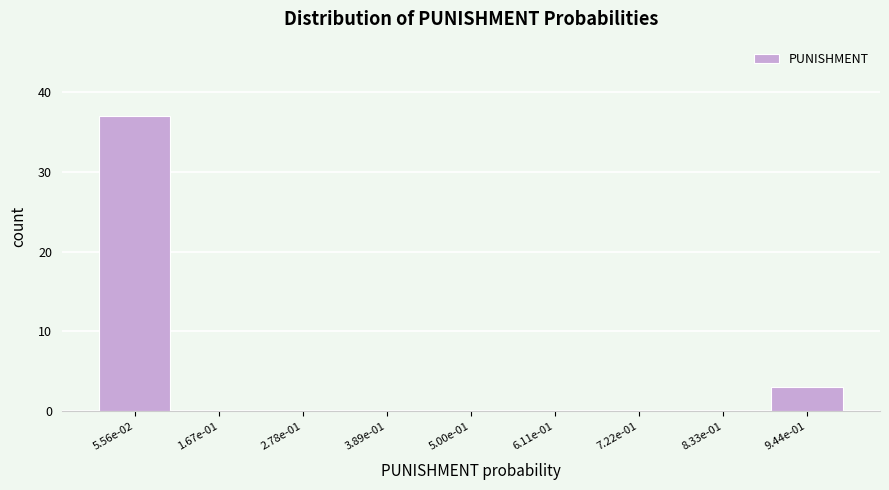

Reading left to right, what are all the values shown in this chart?

5.56e-02=37	1.67e-01=0	2.78e-01=0	3.89e-01=0	5.00e-01=0	6.11e-01=0	7.22e-01=0	8.33e-01=0	9.44e-01=3